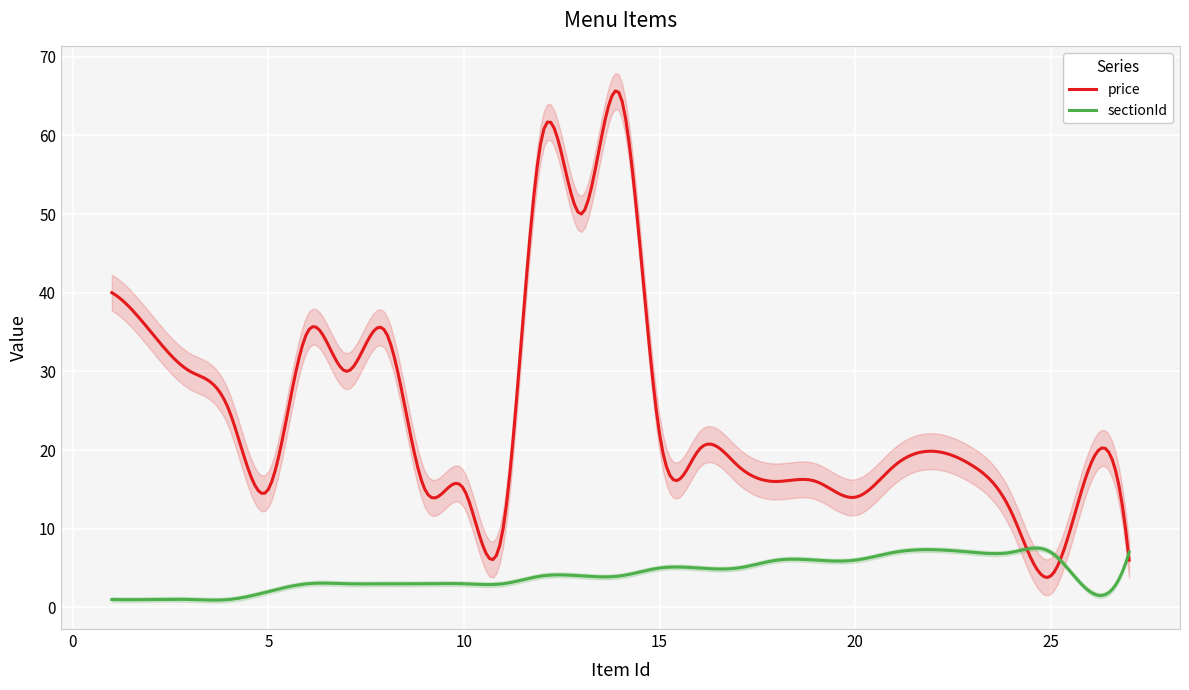

Between which two adjacent categories do price and sectionId first intersect?

24 and 25